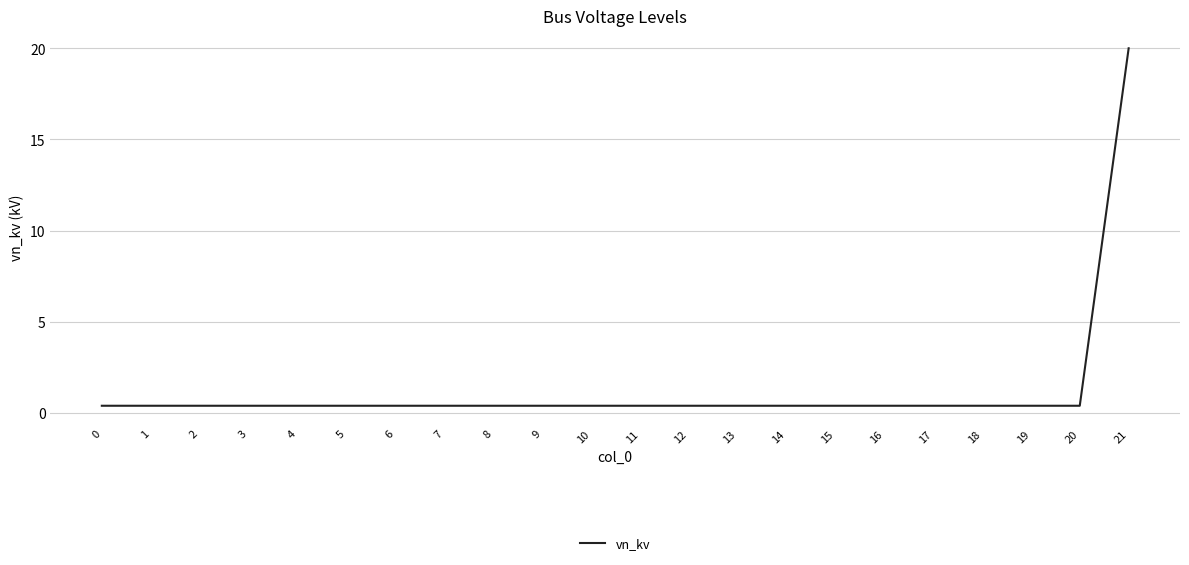

What is the difference between the maximum and minimum values?

19.6